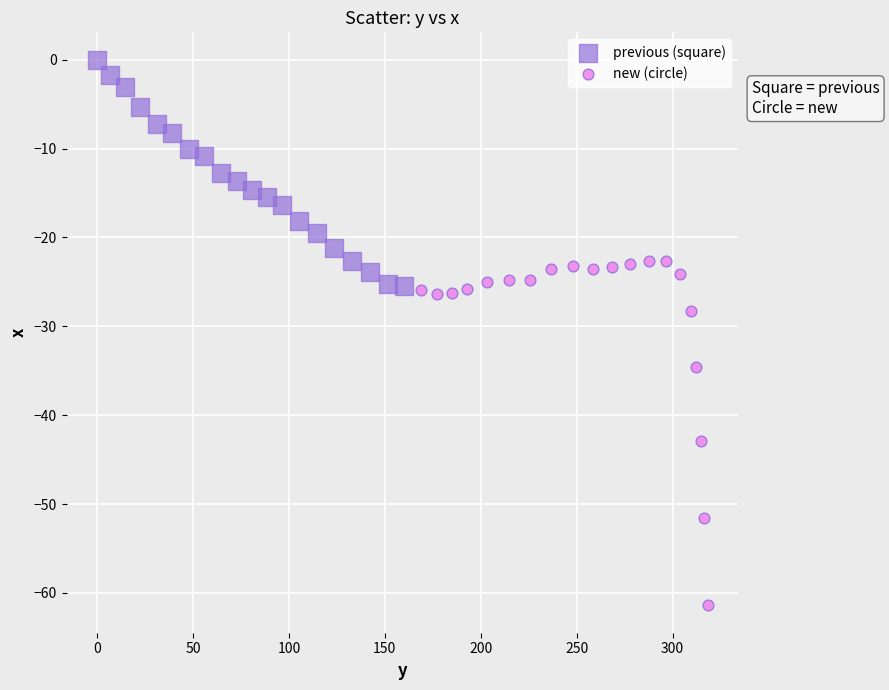

What are all the series names shown in the legend?

previous (square), new (circle)